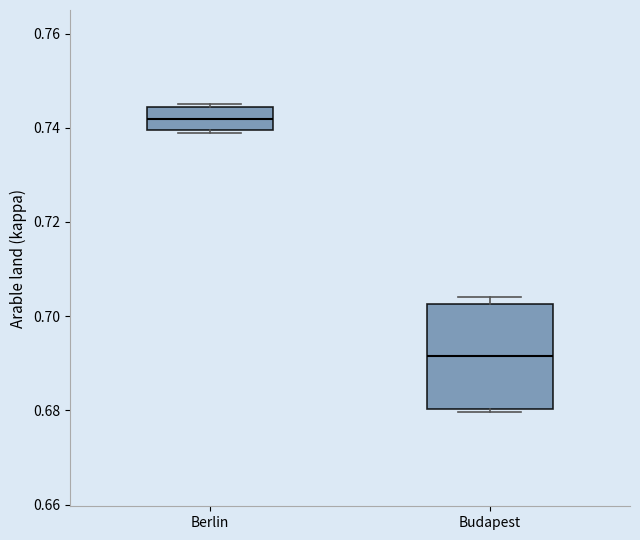

Comparing the boxes themselves (not the whiskers), which one is the tallest?

Budapest